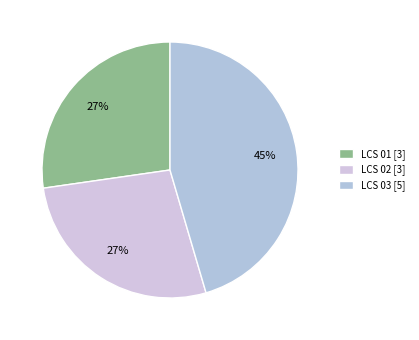

Between LCS 02 and LCS 01, which is larger?

LCS 02